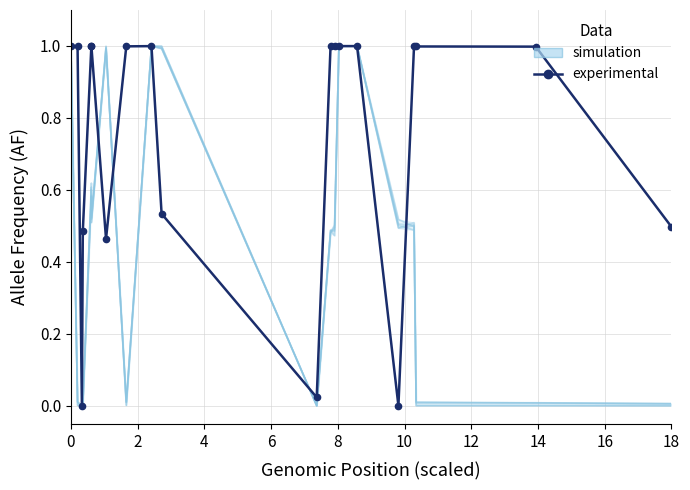

What is the difference between the maximum and minimum values in the simulation series?

1.0